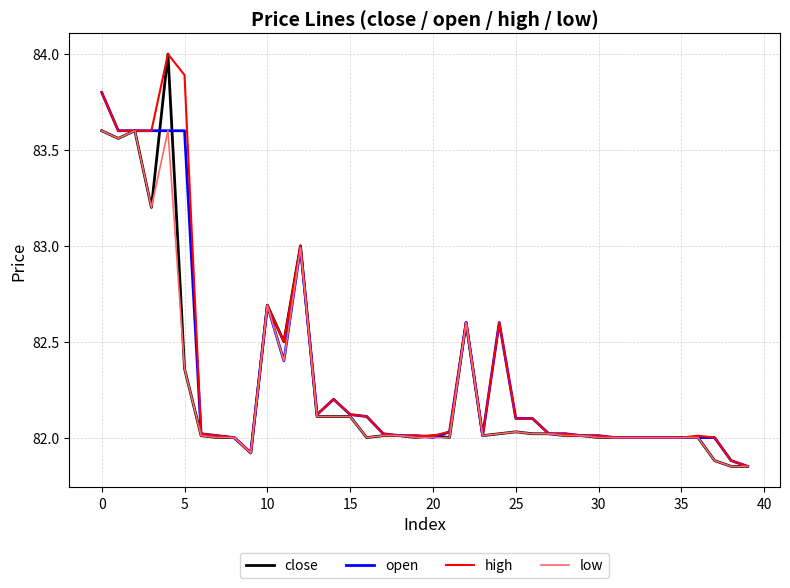

What is the greatest value displayed?

84.0